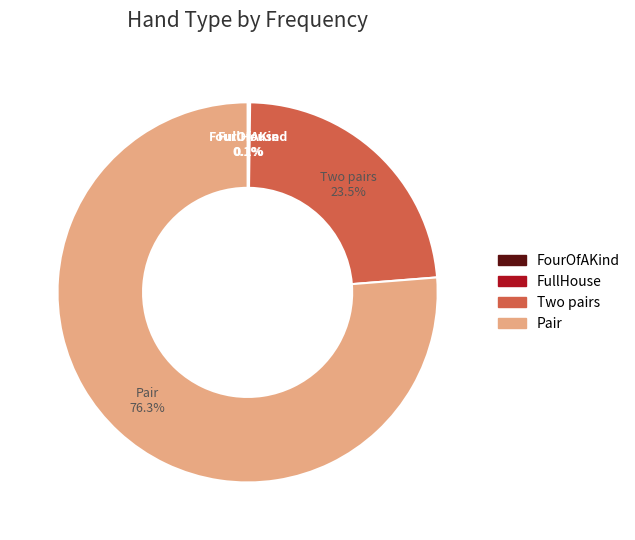

What portion of the pie excludes Pair?

23.7%